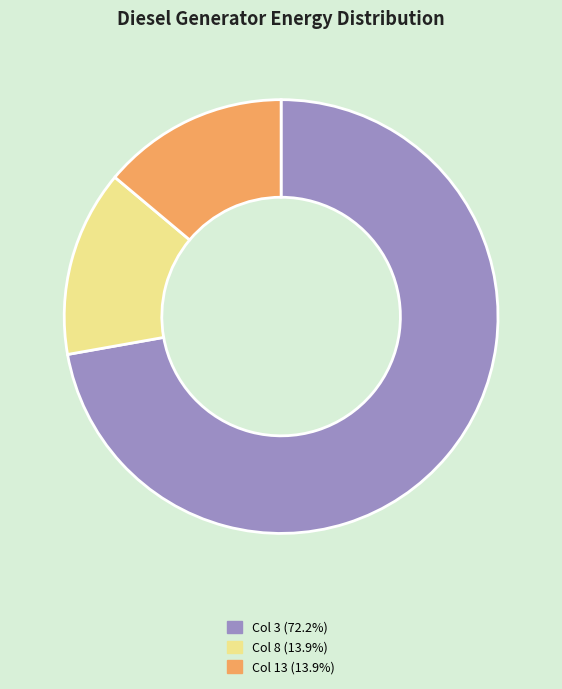

Is there a majority slice in this chart?

Yes